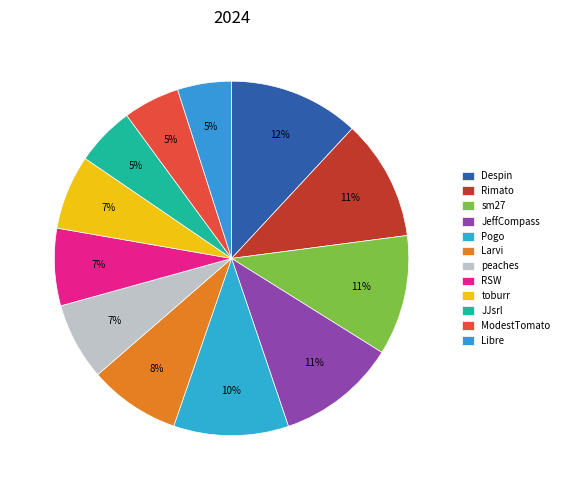

Count the number of slices in the pie.

12